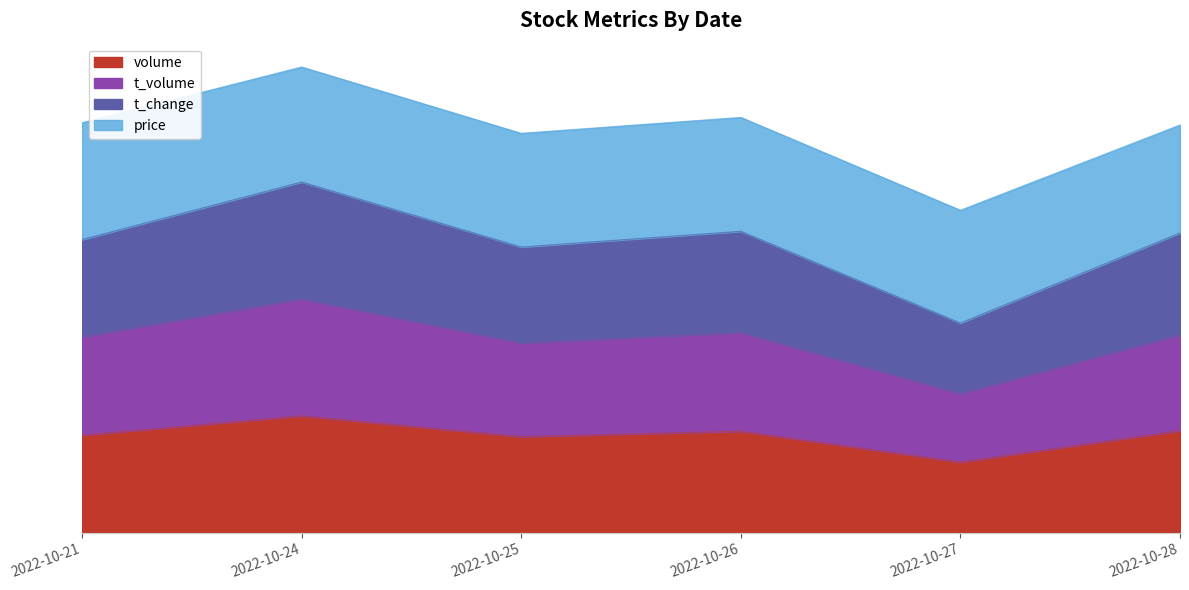

Which category has the highest value across all series?

2022-10-24